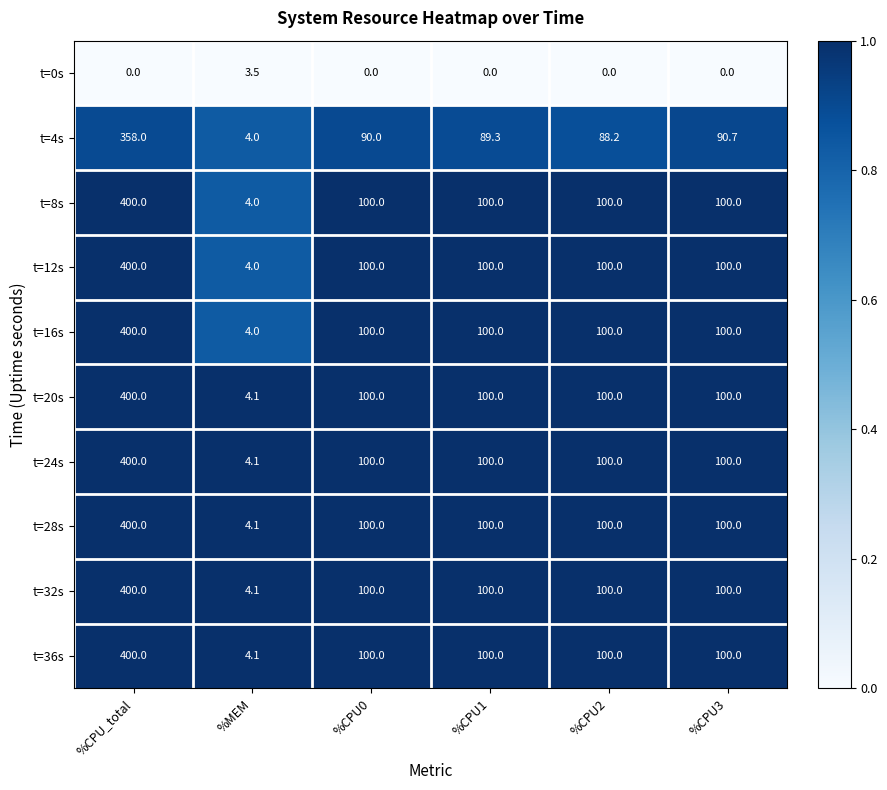

What is the spread (max minus min) of values at %CPU2?

100.0